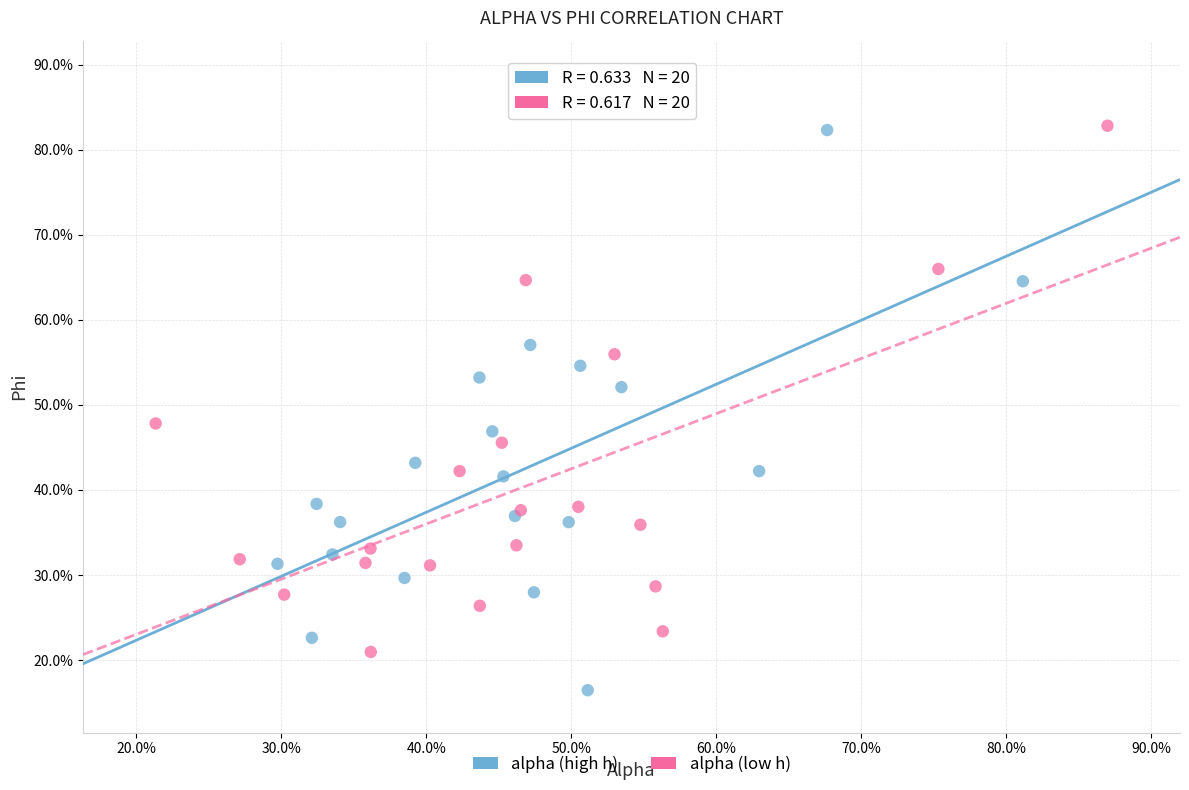

Which series has the widest spread of Y values?

alpha (high h)